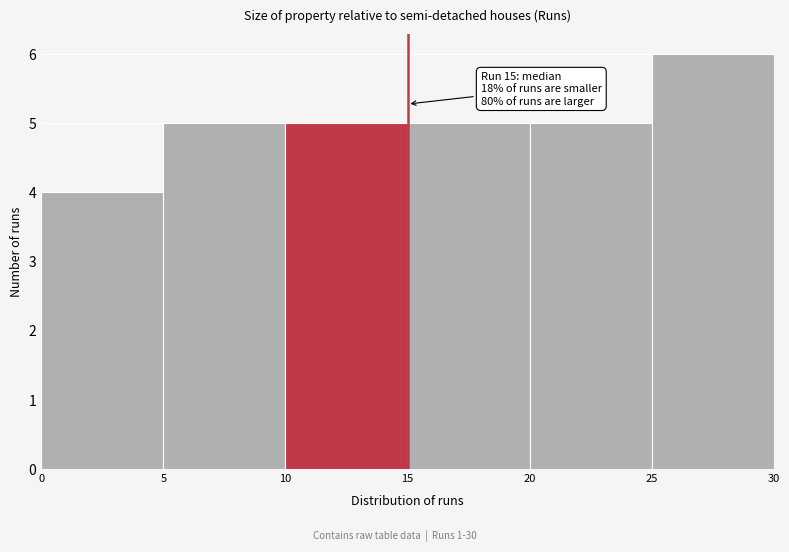

Which range on the x-axis has the tallest bar?

25 to 30